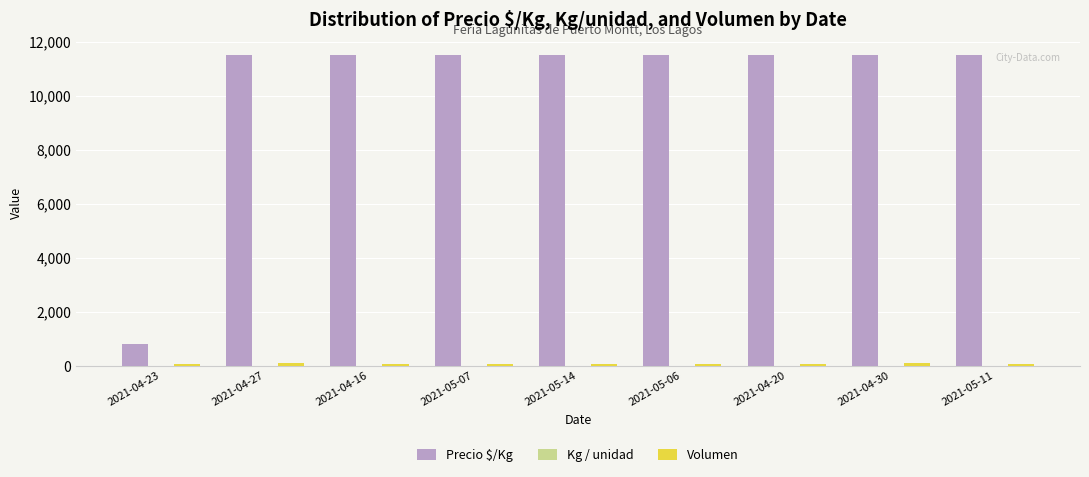

What is the maximum value shown in the chart?

11500